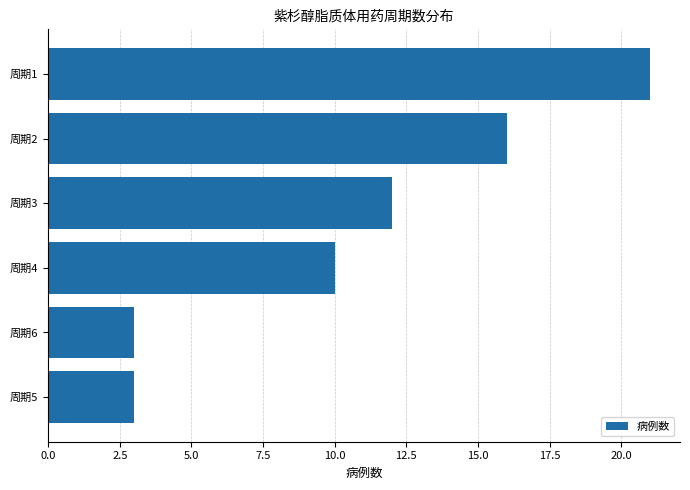

The value at 周期4 is 10. True or false?

True